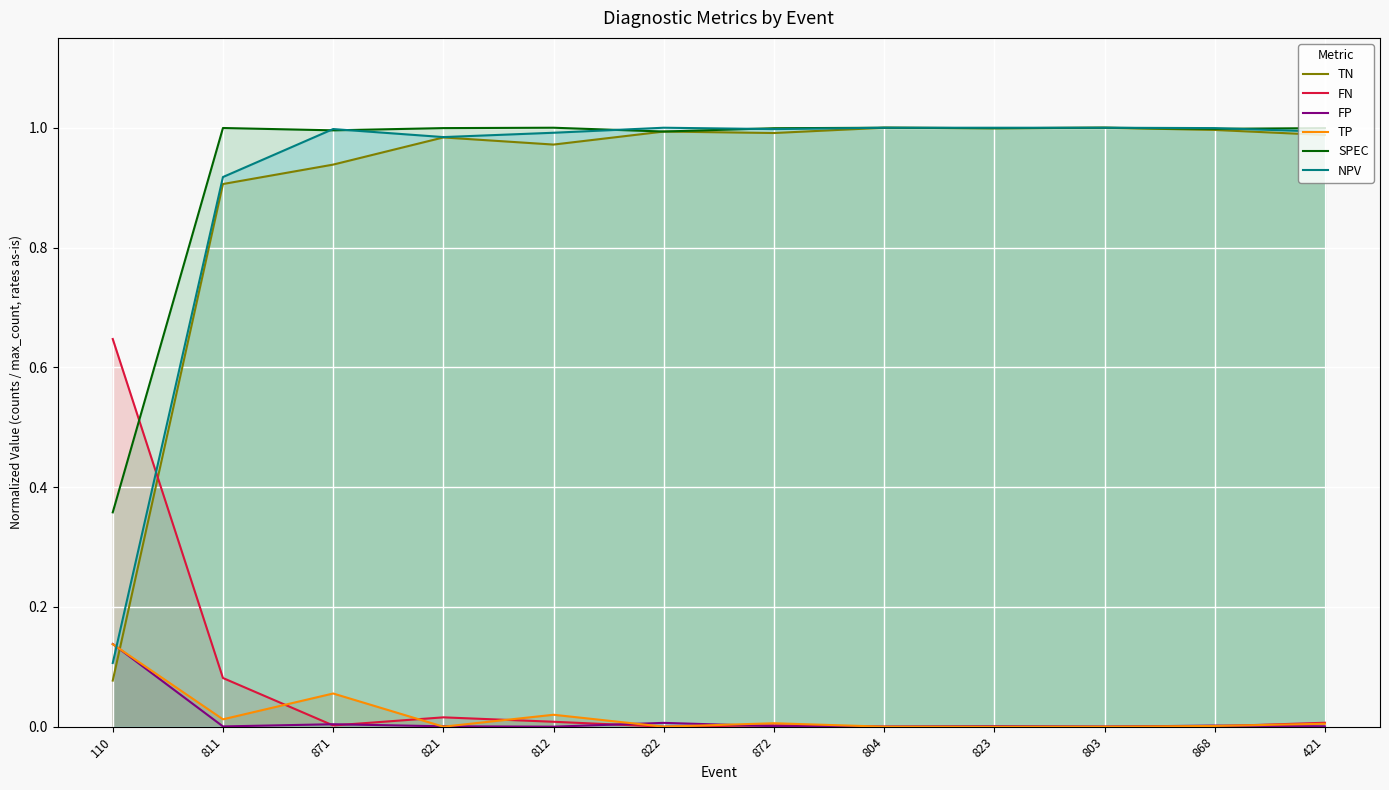

Count the number of data series in this chart.

6